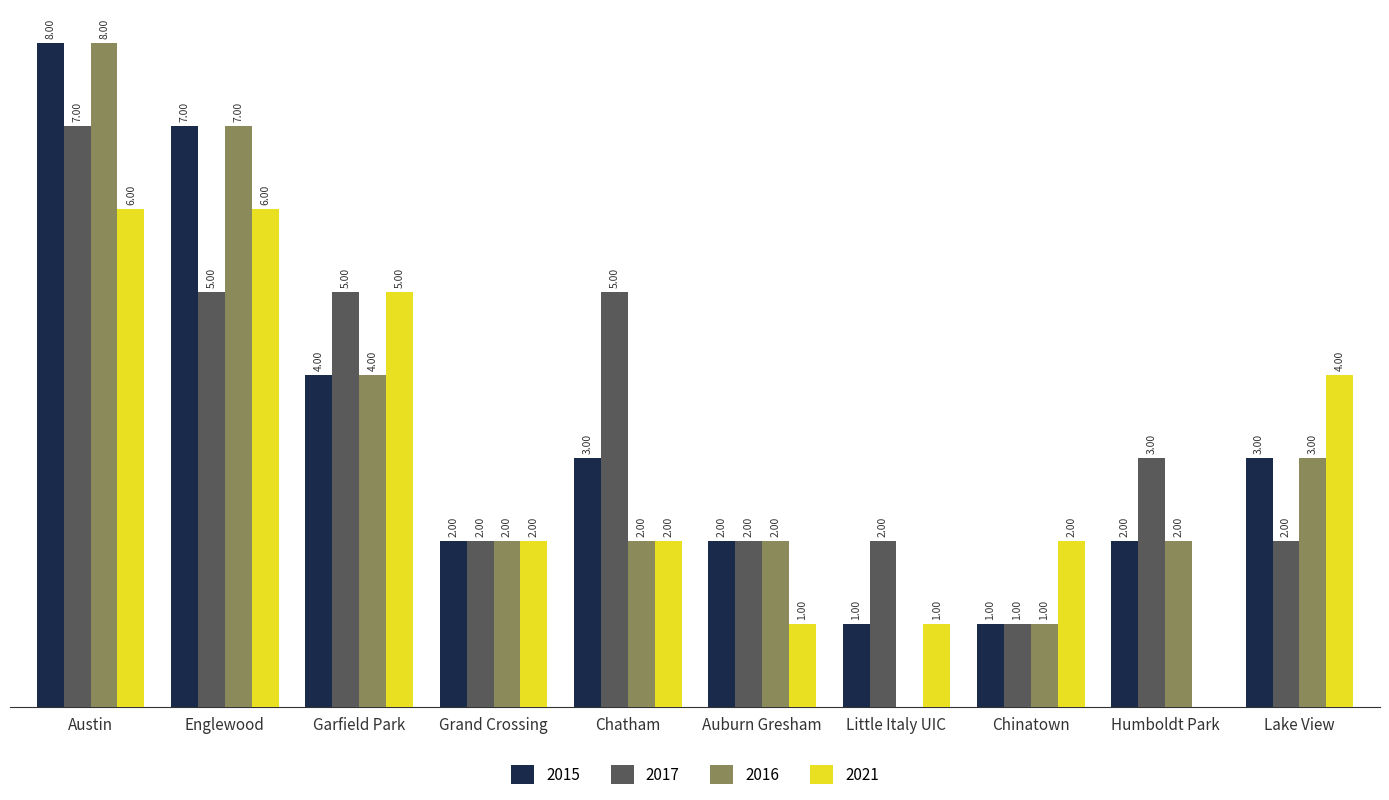

Are the bars horizontal?

No